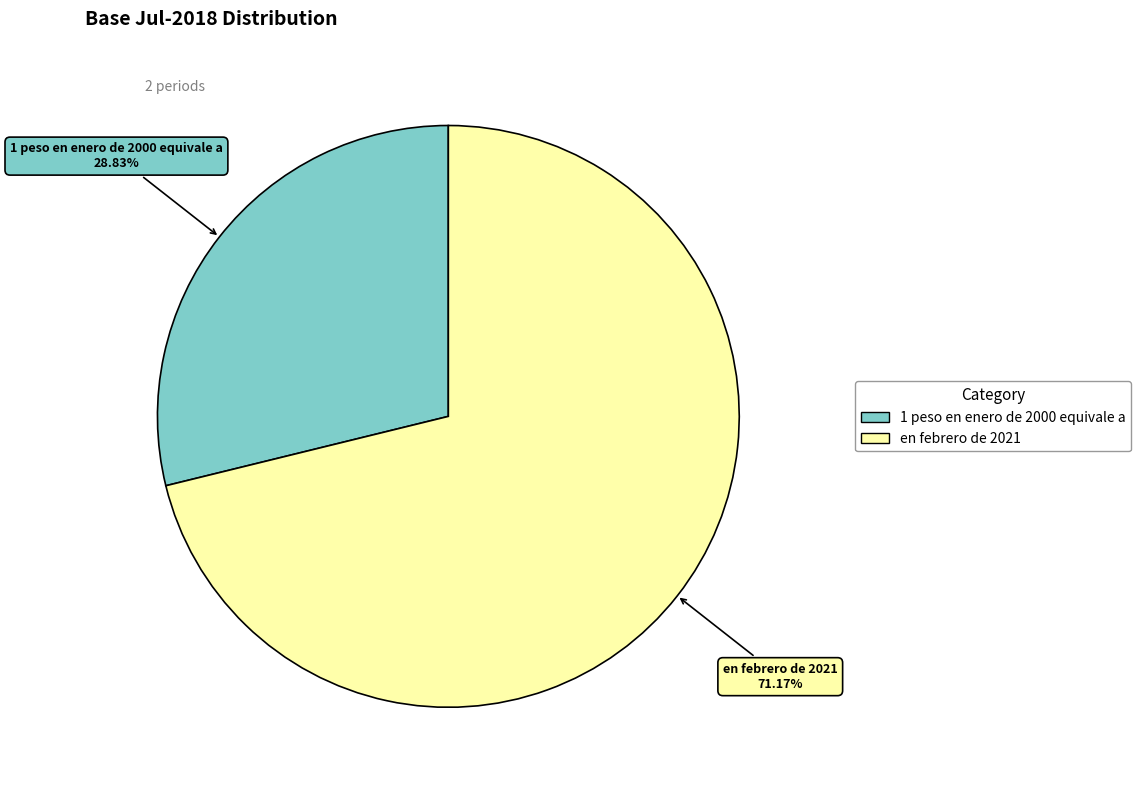

Which category has the smallest portion of the pie?

1 peso en enero de 2000 equivale a